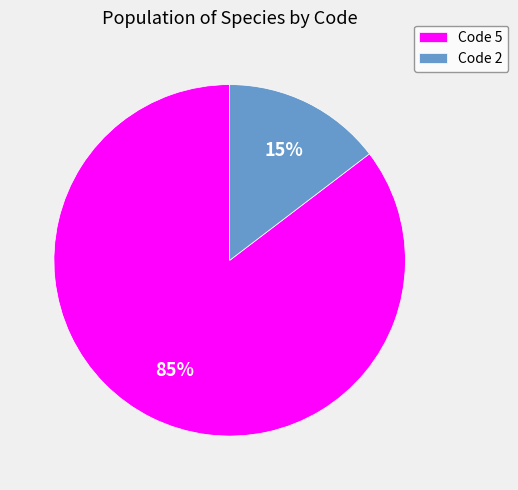

To the nearest percent, what is the combined percentage of Code 5 and Code 2?

100%